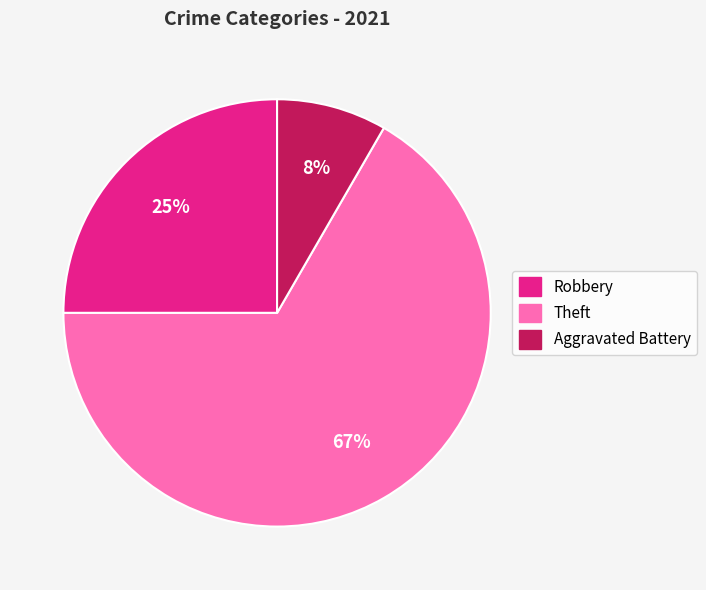

Between Aggravated Battery and Robbery, which is larger?

Robbery